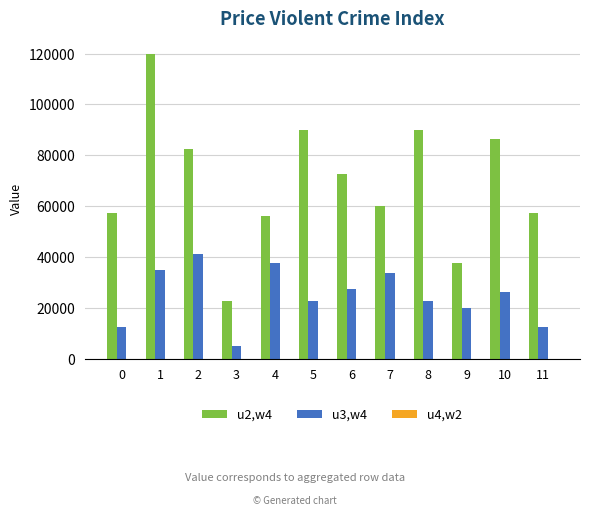

At which label is u2,w4 closest to 71250?

6